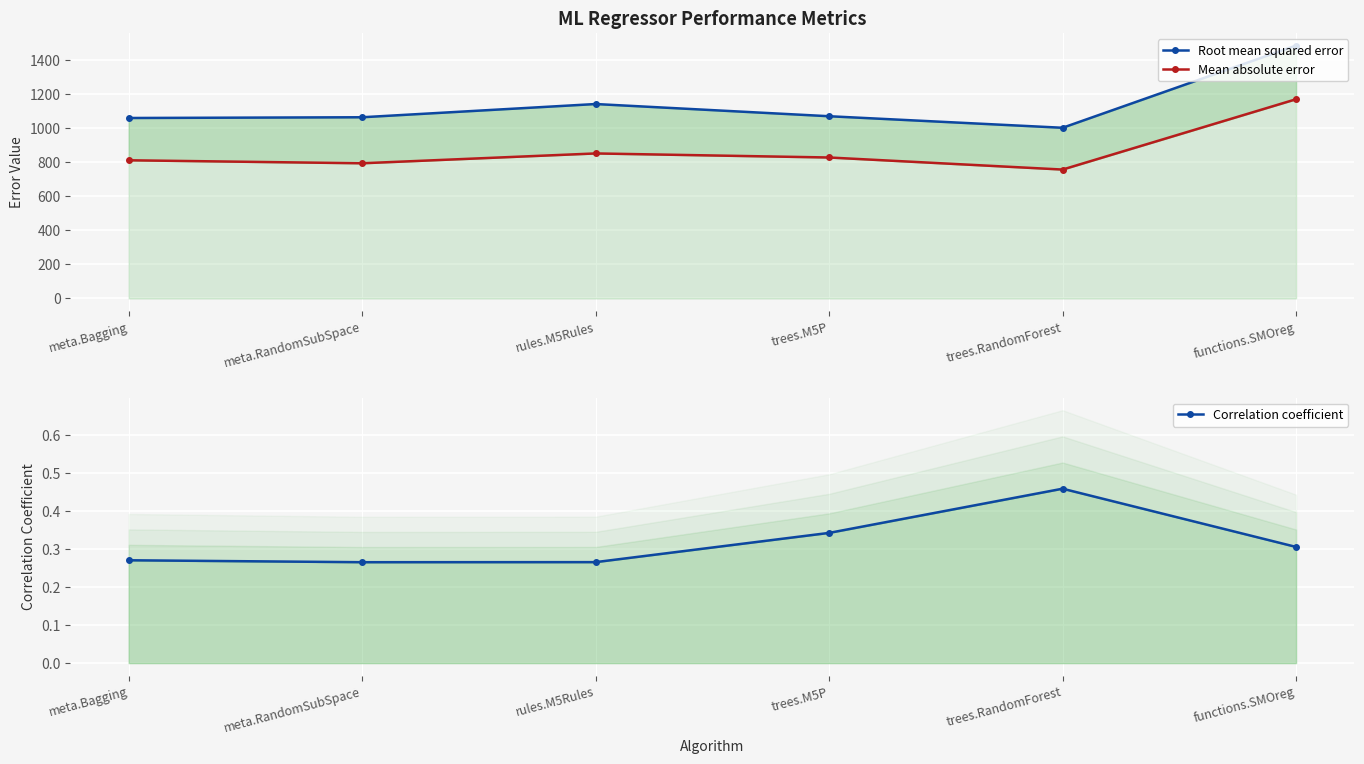

List the labels in order of Root mean squared error value, largest first.

functions.SMOreg, rules.M5Rules, trees.M5P, meta.RandomSubSpace, meta.Bagging, trees.RandomForest